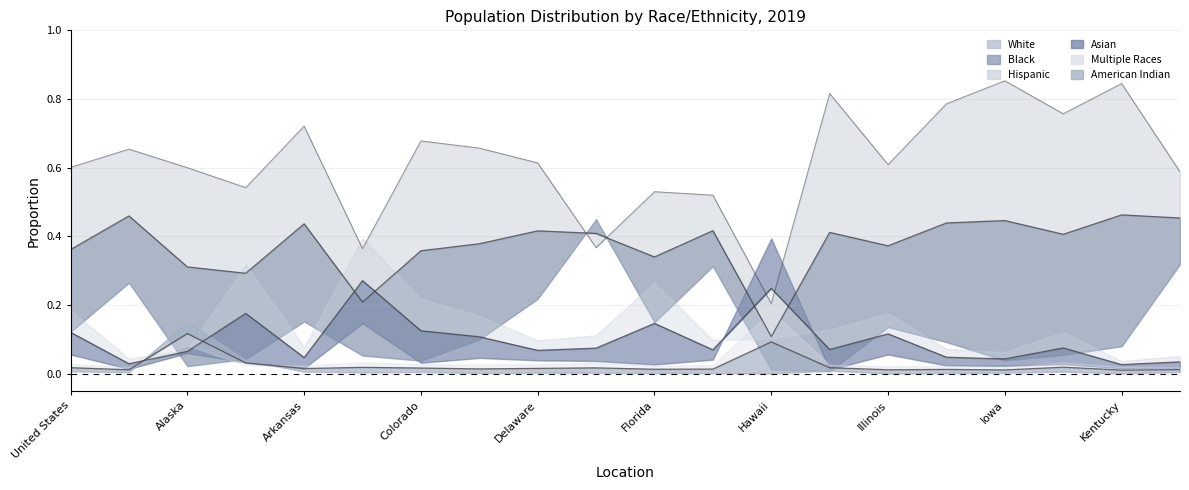

At which label does American Indian reach its peak?

Alaska